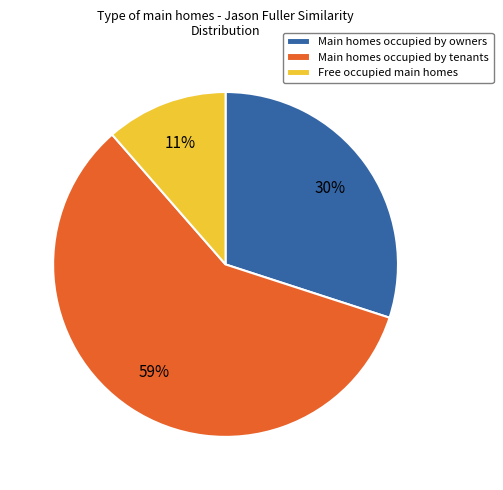

Combined, do Free occupied main homes and Main homes occupied by tenants account for over 50%?

Yes